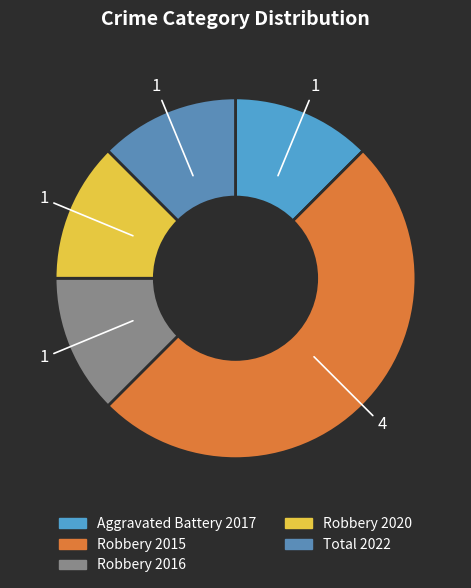

How many segments does this pie chart have?

5